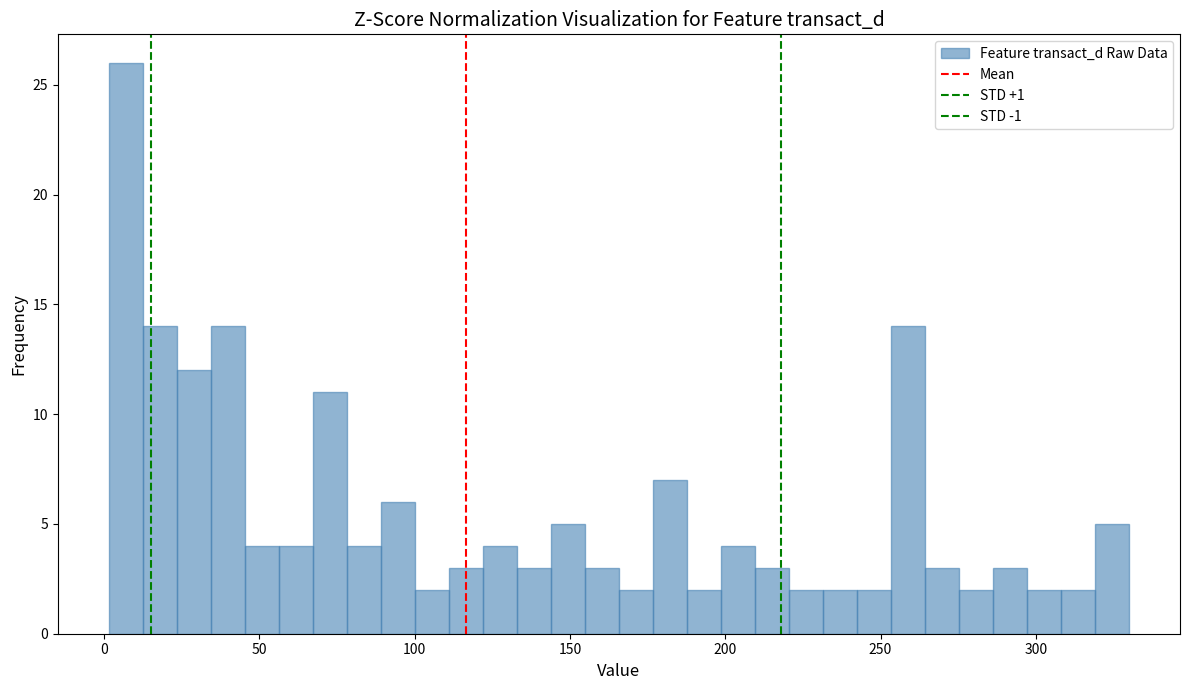

Around what value on the x-axis is the tallest bar? Give the approximate position of its centre, as read against the axis.

5